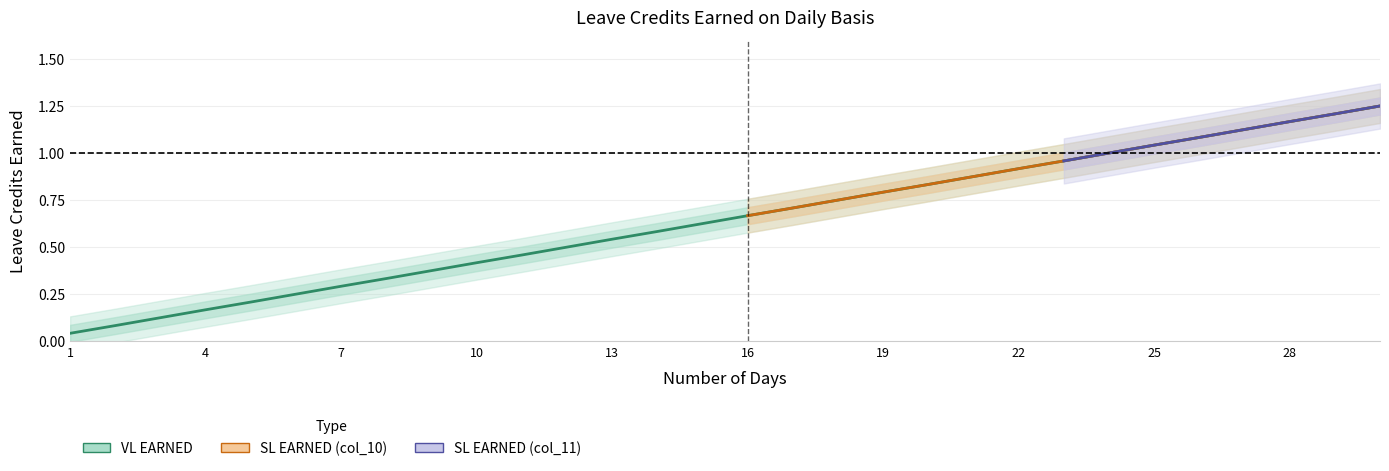

True or false: SL EARNED (col_10) has a value of 1.2 at 20.

False